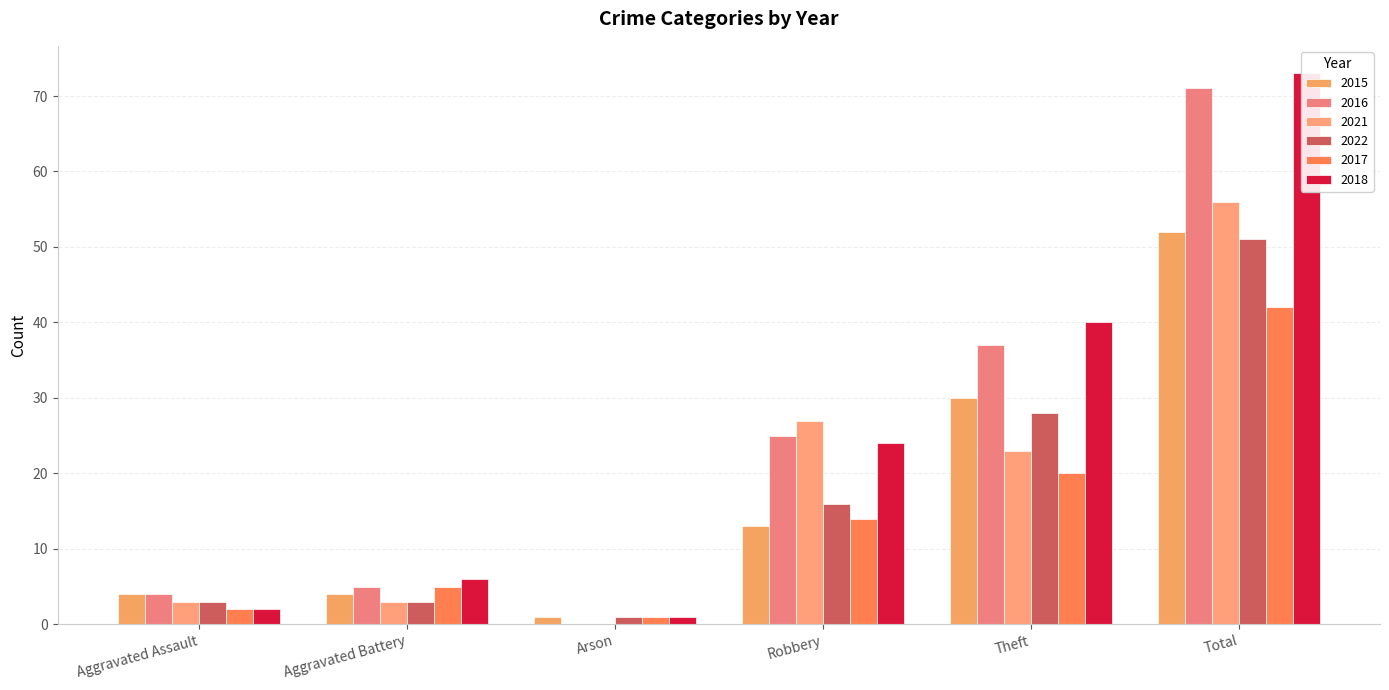

Which category has the lowest value across all series?

Arson